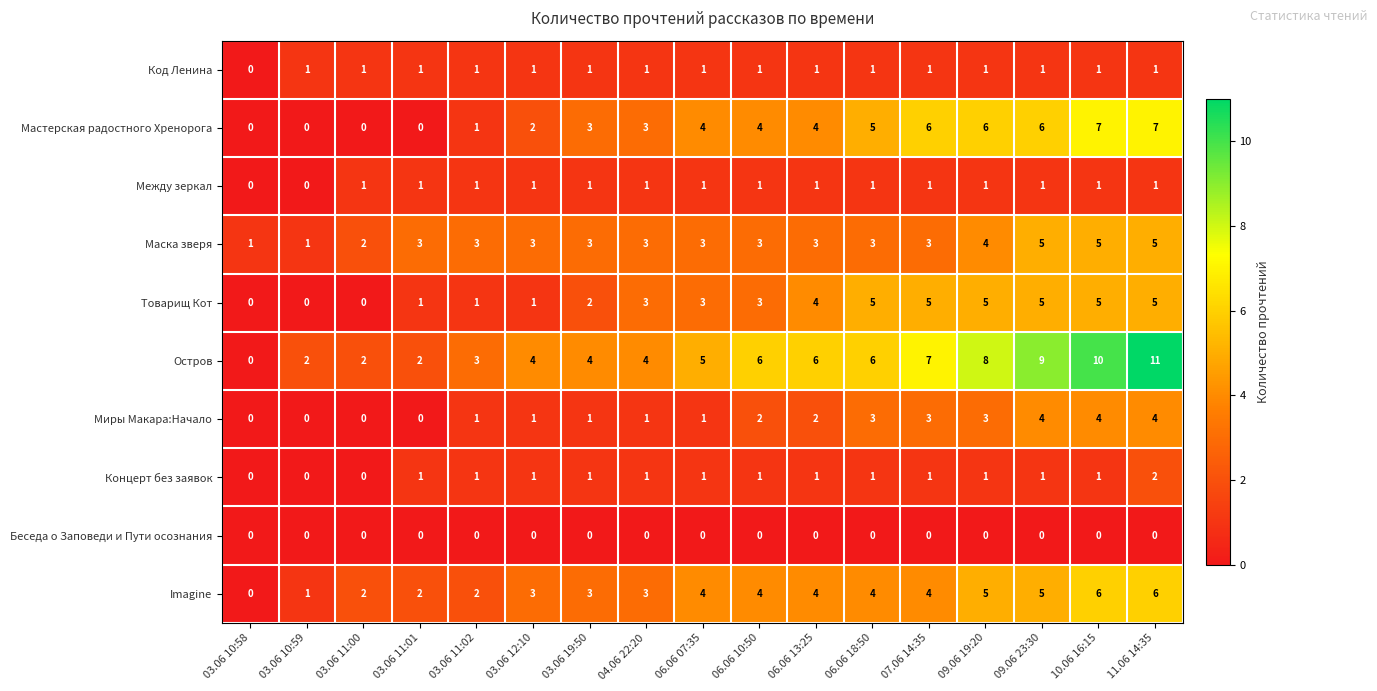

What is the approximate value of Imagine at 03.06 19:50?

3